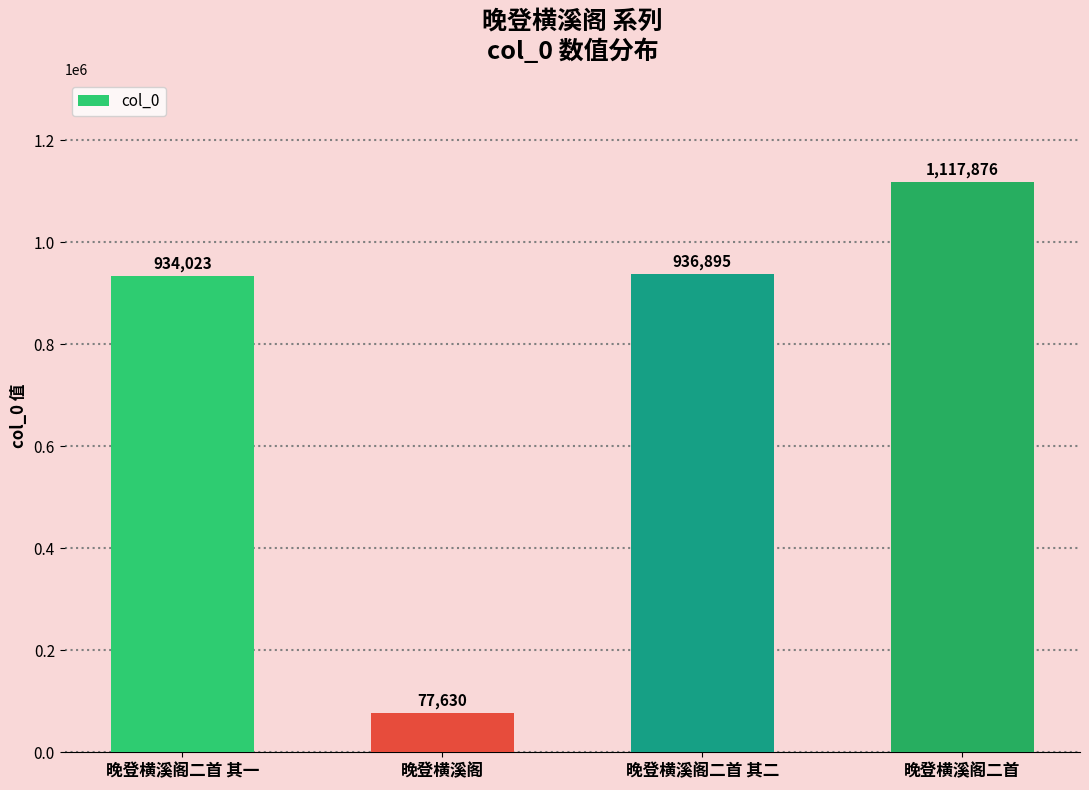

Which category has the lowest value across all series?

晚登横溪阁